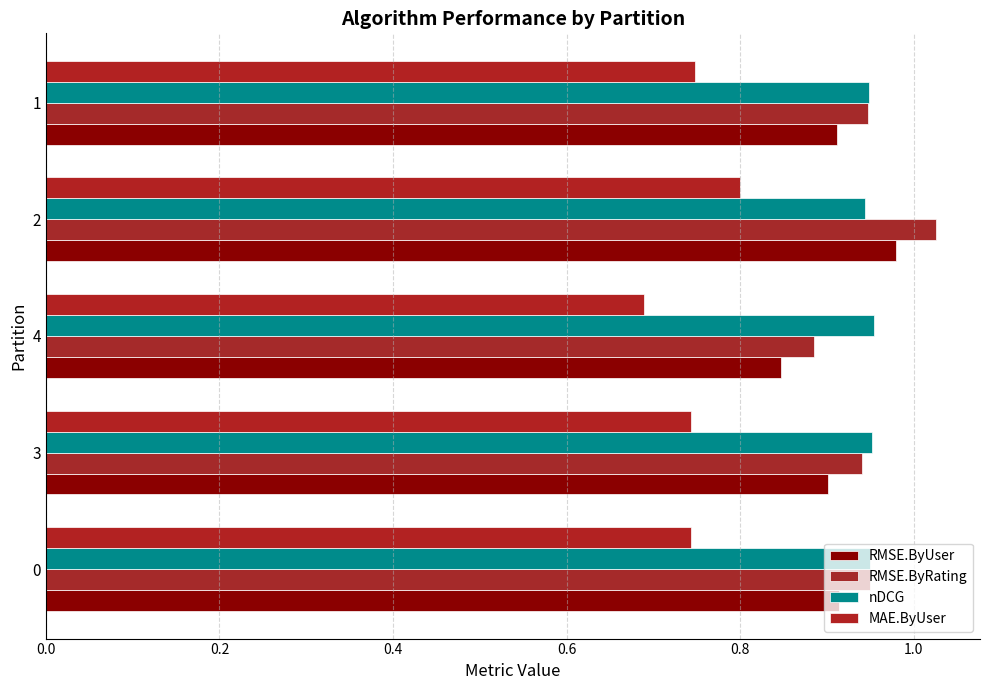

What is the greatest value displayed?

1.0